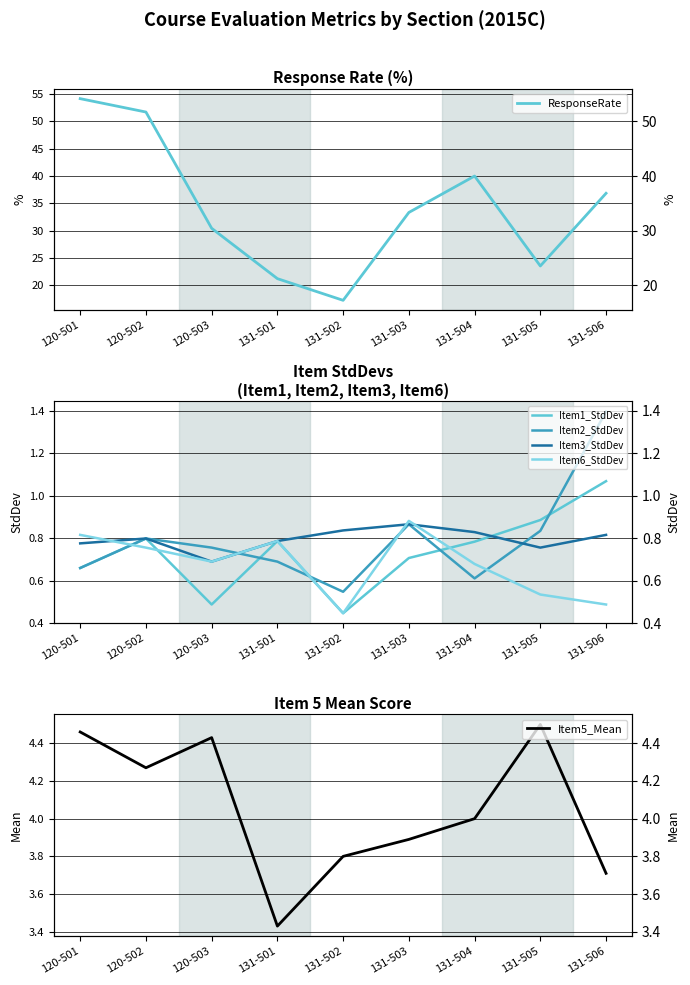

What is the label of the 2nd point from the left?

120-502